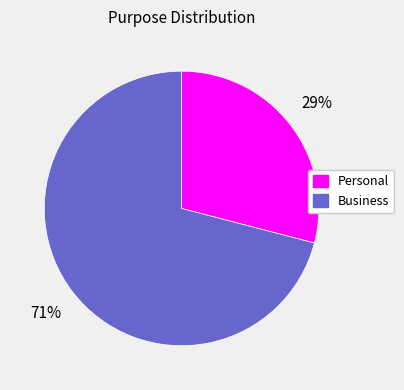

To the nearest percent, what portion does Personal represent?

29%